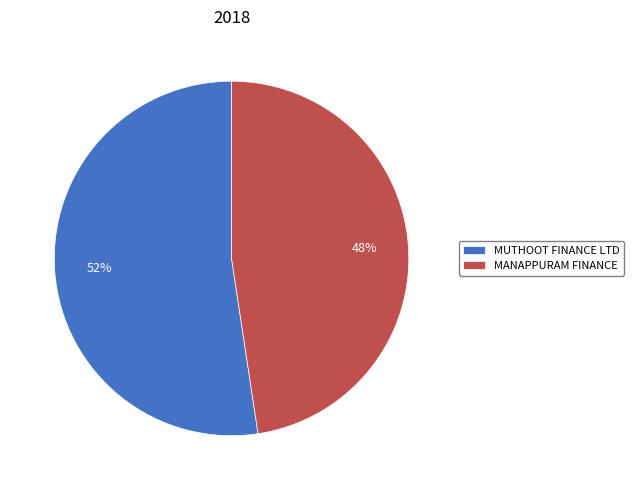

Which slice is the largest?

MUTHOOT FINANCE LTD